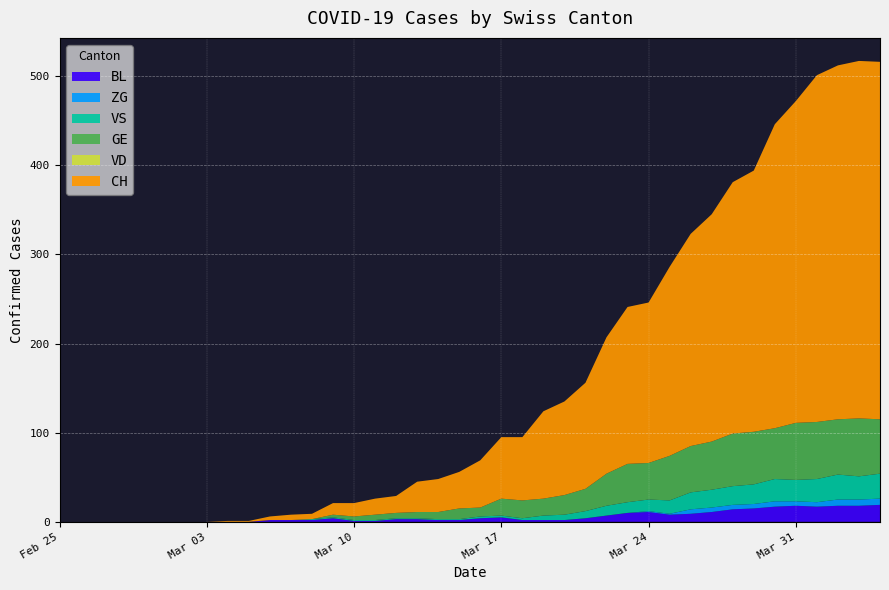

Reading left to right, extract all data points from this chart.

CH: 0	0	0	0	0	0	0	0	1	1	4	6	6	13	15	18	19	34	37	41	53	69	71	98	105	119	153	176	180	212	238	255	282	293	341	361	389	397	401	401
GE: 0	0	0	0	0	0	0	0	0	0	0	0	0	3	4	6	6	7	8	12	10	19	20	19	22	25	36	43	41	50	52	54	59	59	57	64	64	62	65	61
VS: 0	0	0	0	0	0	0	0	0	0	0	0	1	1	1	1	1	1	1	1	2	2	2	5	6	8	11	12	13	15	19	20	21	22	25	24	26	28	26	28
VD: 0	0	0	0	0	0	0	0	0	0	0	0	0	0	0	0	0	0	0	0	0	0	0	0	0	0	0	0	0	0	0	0	0	0	0	0	0	0	0	0
BL: 0	0	0	0	0	0	0	0	0	0	2	2	2	4	1	1	3	3	2	2	4	5	2	2	2	4	7	10	11	8	9	11	14	15	17	18	17	18	18	19
ZG: 0	0	0	0	0	0	0	0	0	0	0	0	0	0	0	0	0	0	0	0	0	0	0	0	0	0	0	0	1	1	5	5	5	5	6	5	5	7	7	7